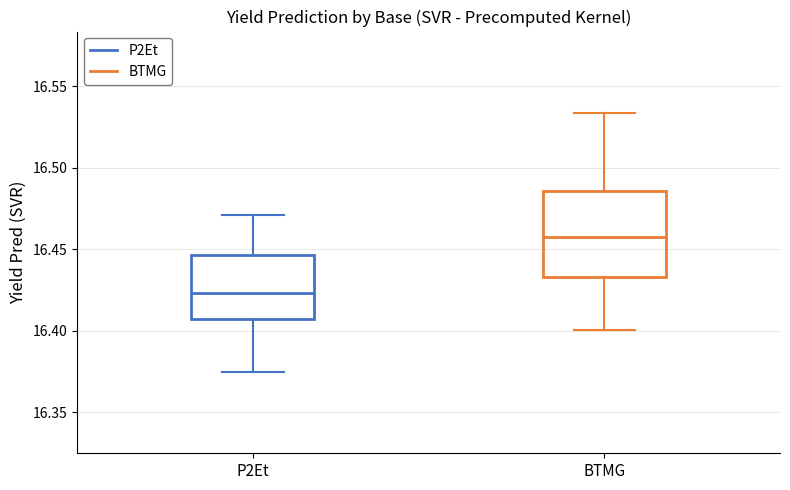

Which box has the lowest median line?

P2Et